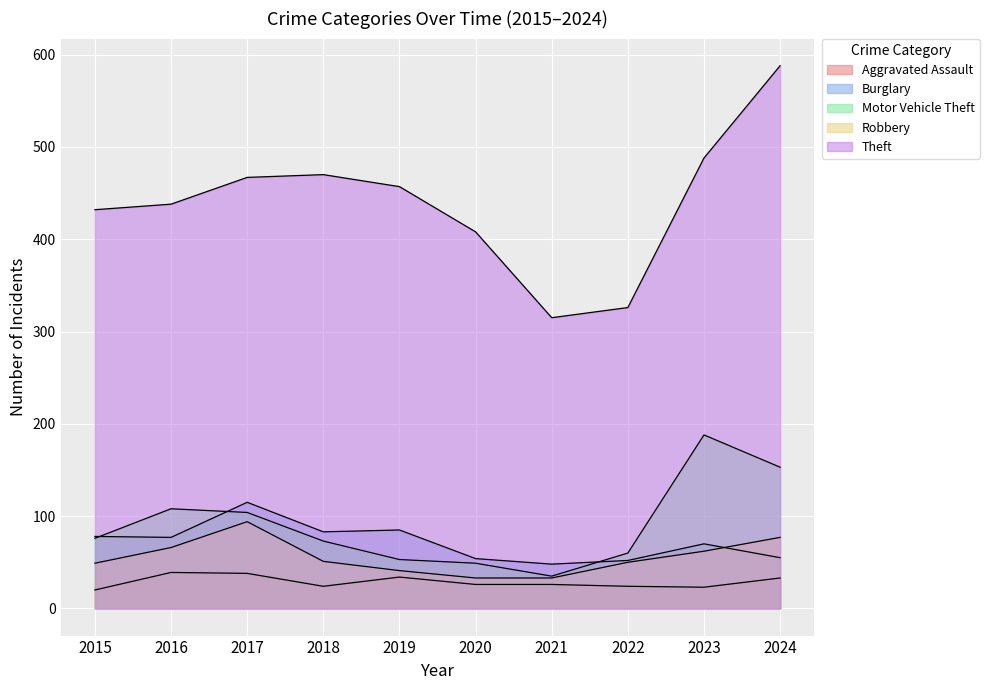

How many values in the Motor Vehicle Theft series exceed 76?

4